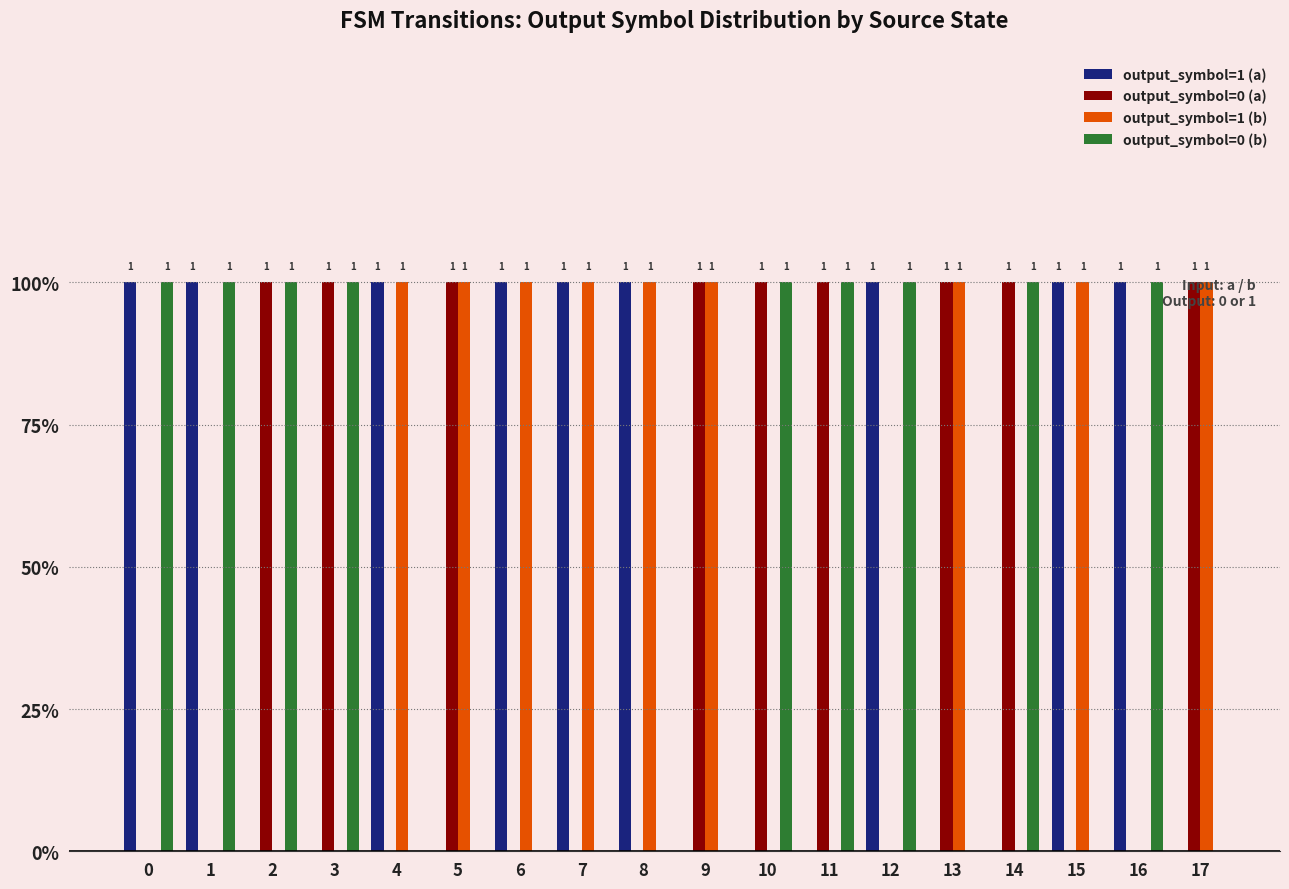

Does the chart contain stacked bars?

No